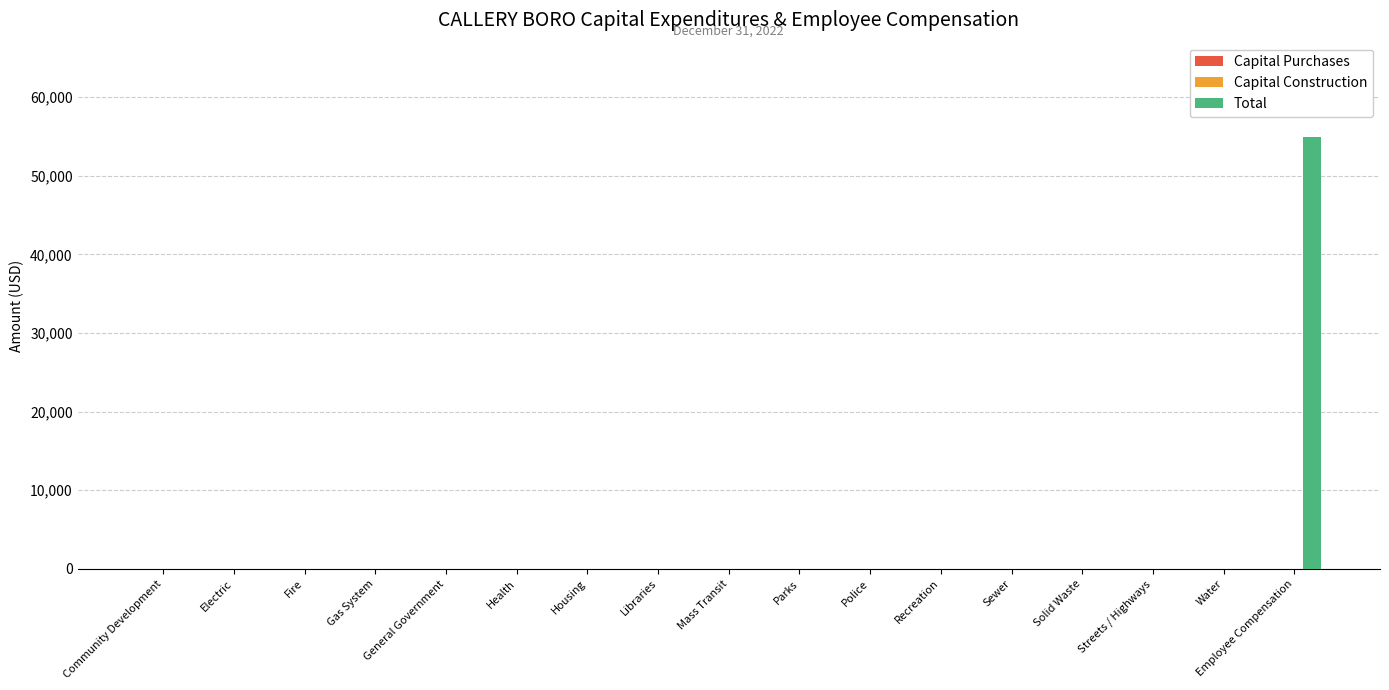

Is it true that the value at General Government is 27295?

False